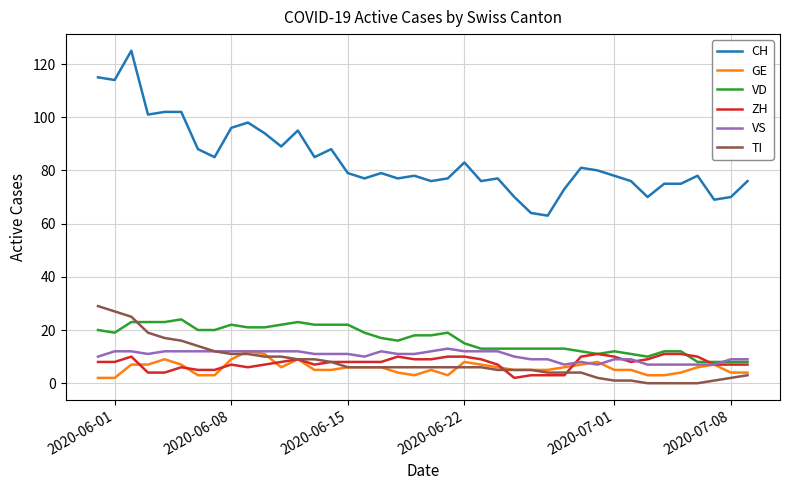

What is the lowest value of the VS series?

7